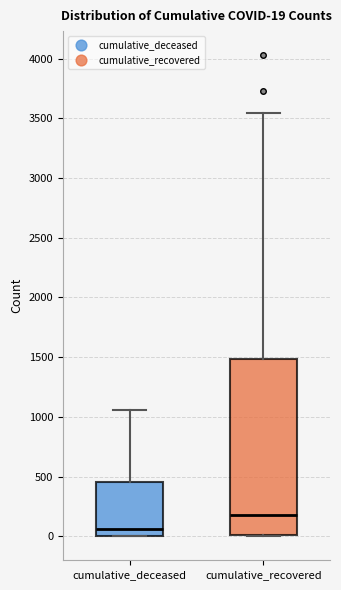

Which box is the tallest, from its lower edge to its upper edge?

cumulative_recovered